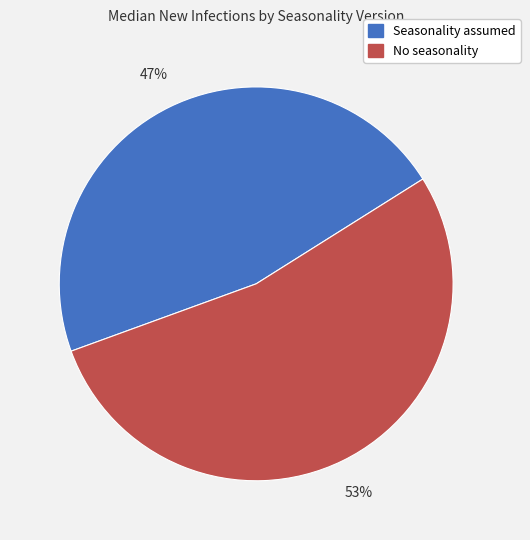

Is there a majority slice in this chart?

Yes